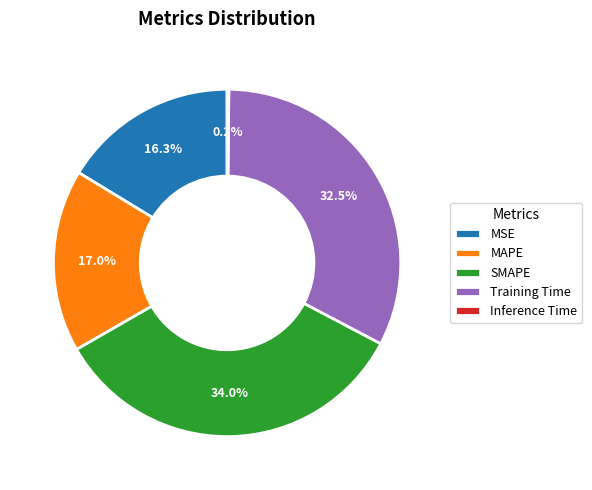

To the nearest percent, what percentage of the pie is MAPE?

17%